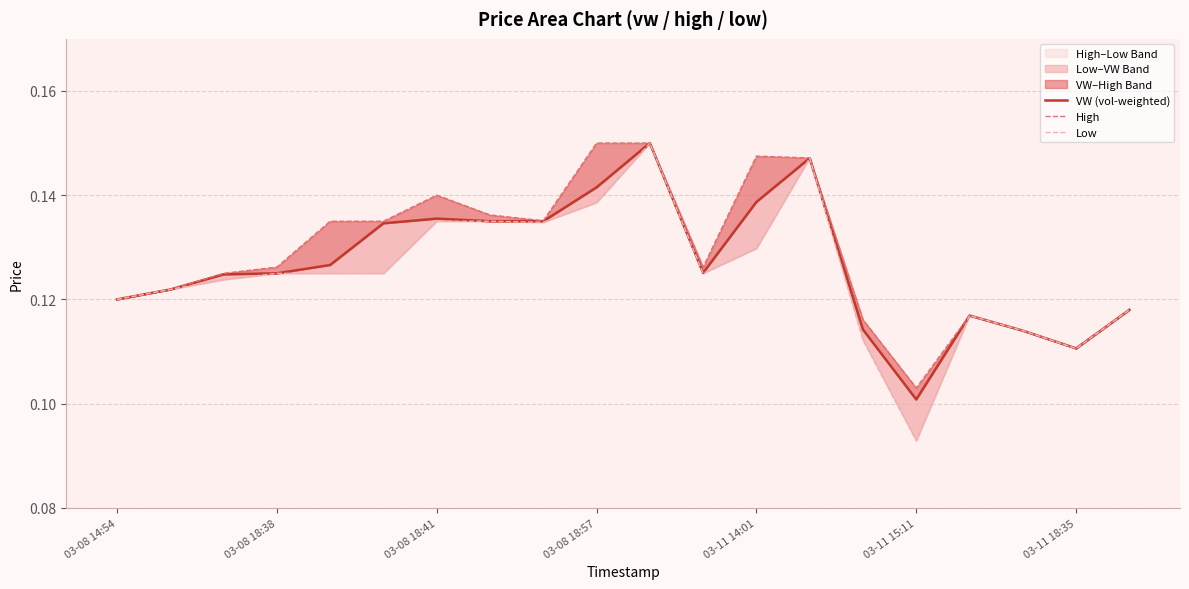

At which label is VW (vol-weighted) closest to 0?

03-11 15:11